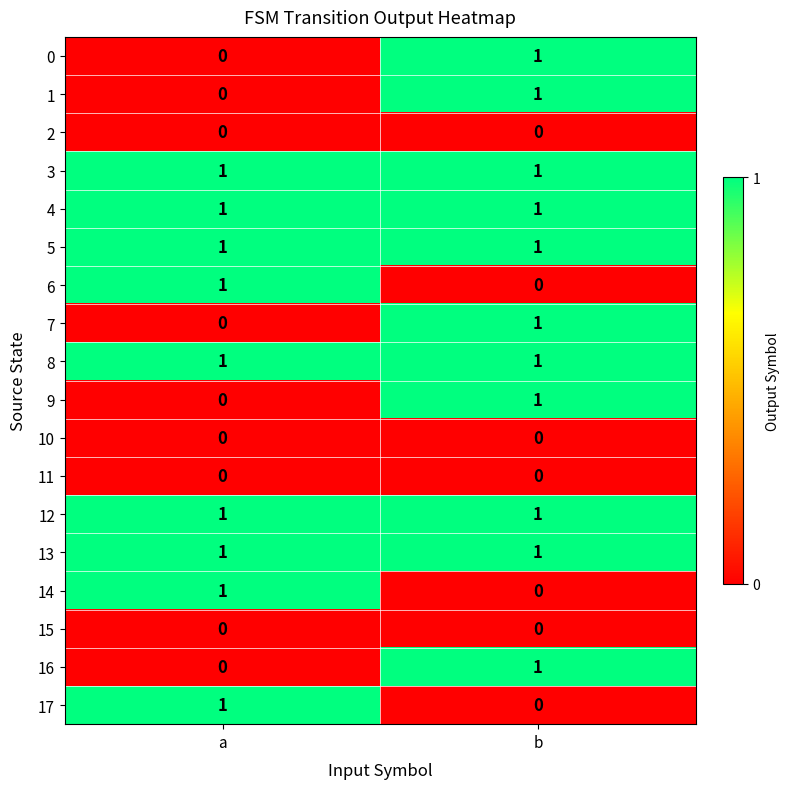

Rank the categories by 16 value from lowest to highest.

a, b